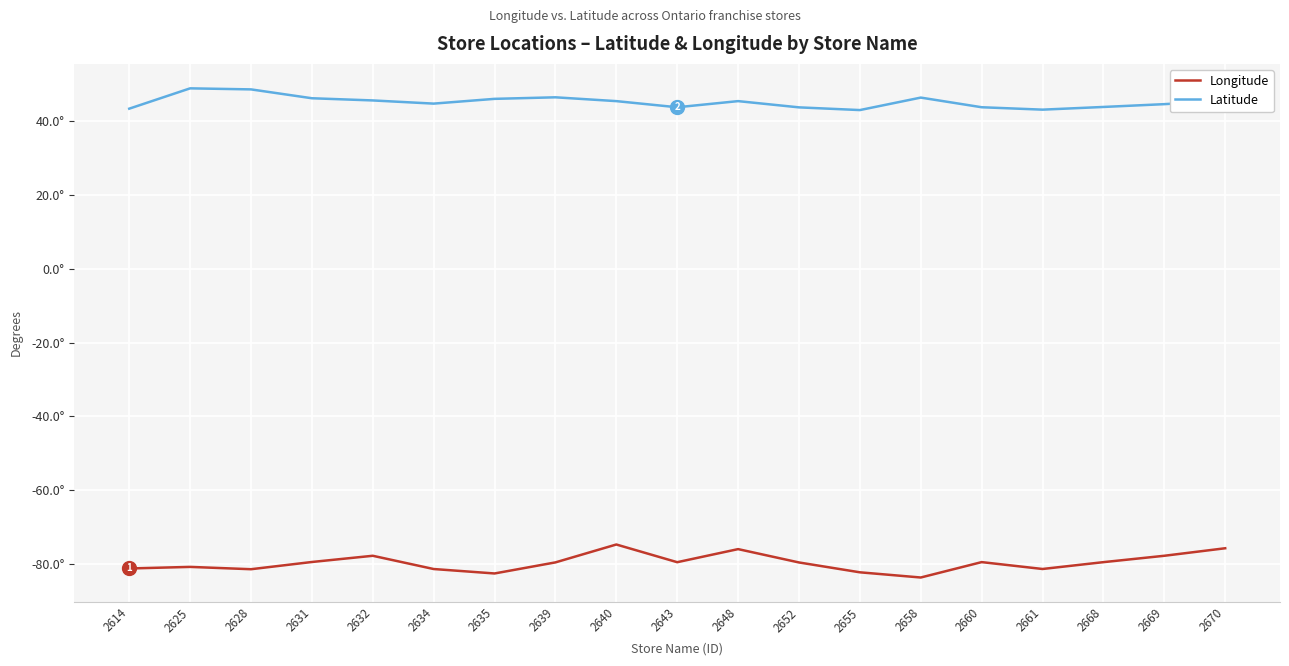

At how many categories does at least one series exceed 16?

19